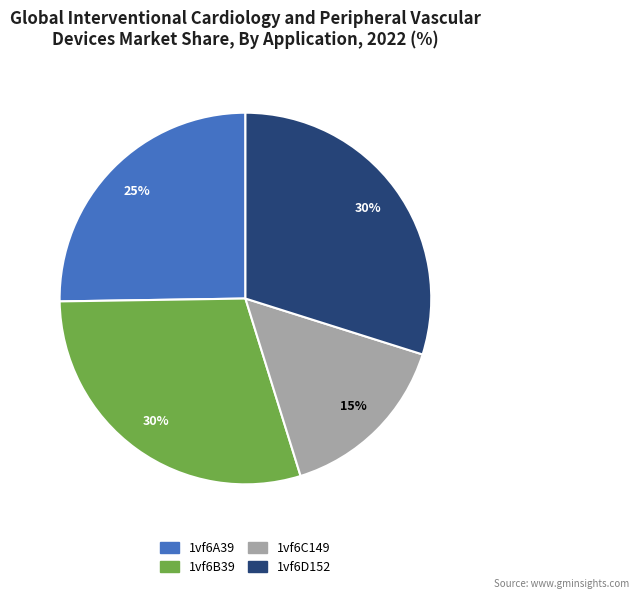

Does 1vf6A39 represent more than half of the total?

No